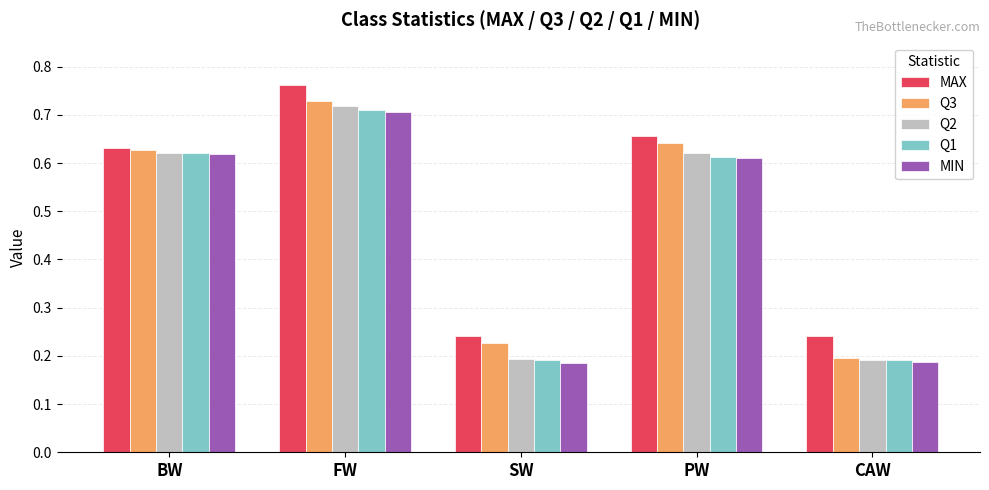

Which label corresponds to the largest value in the chart?

FW